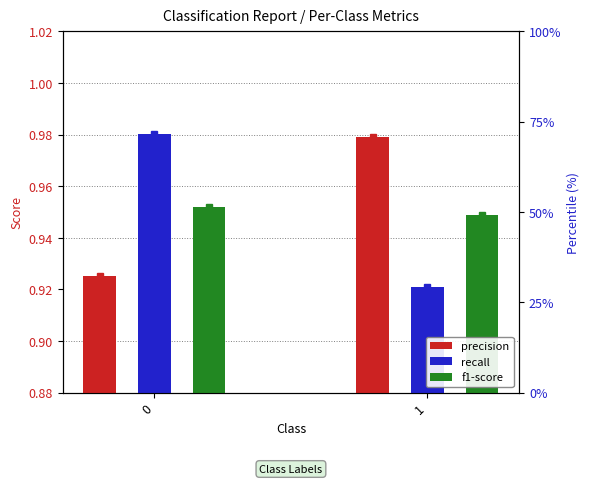

Is it true that precision equals 0.3 at 0?

False